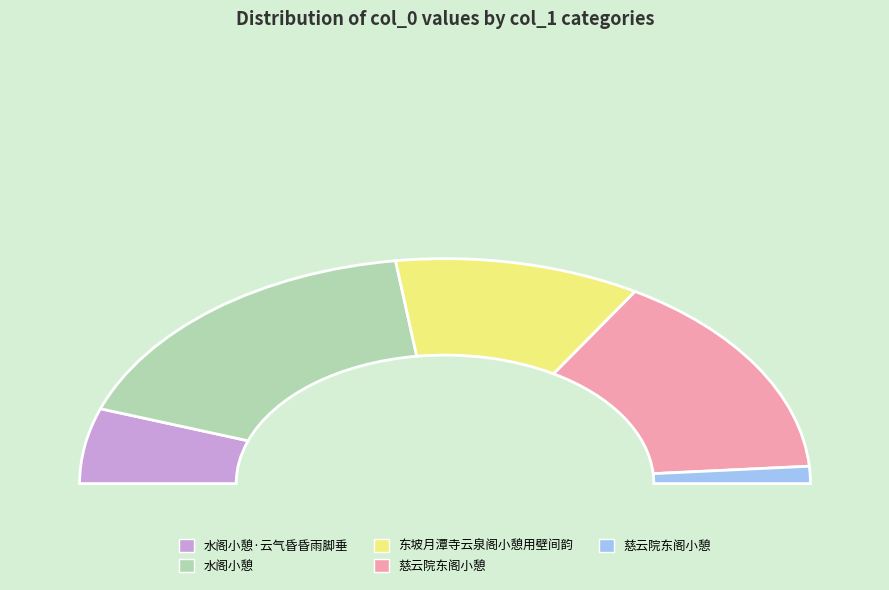

Between 慈云院东阁小憩 and 慈云院东阁小憩, which is larger?

慈云院东阁小憩